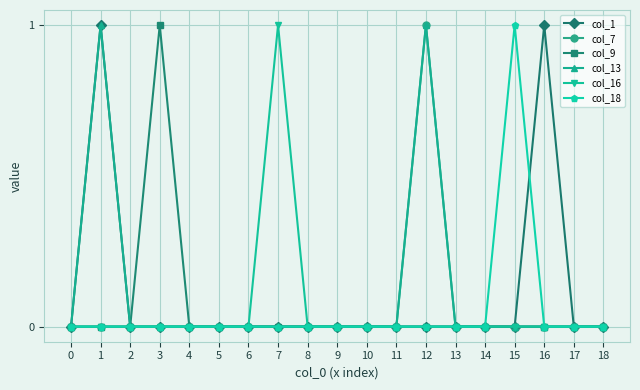

How many data points does each series have?

19